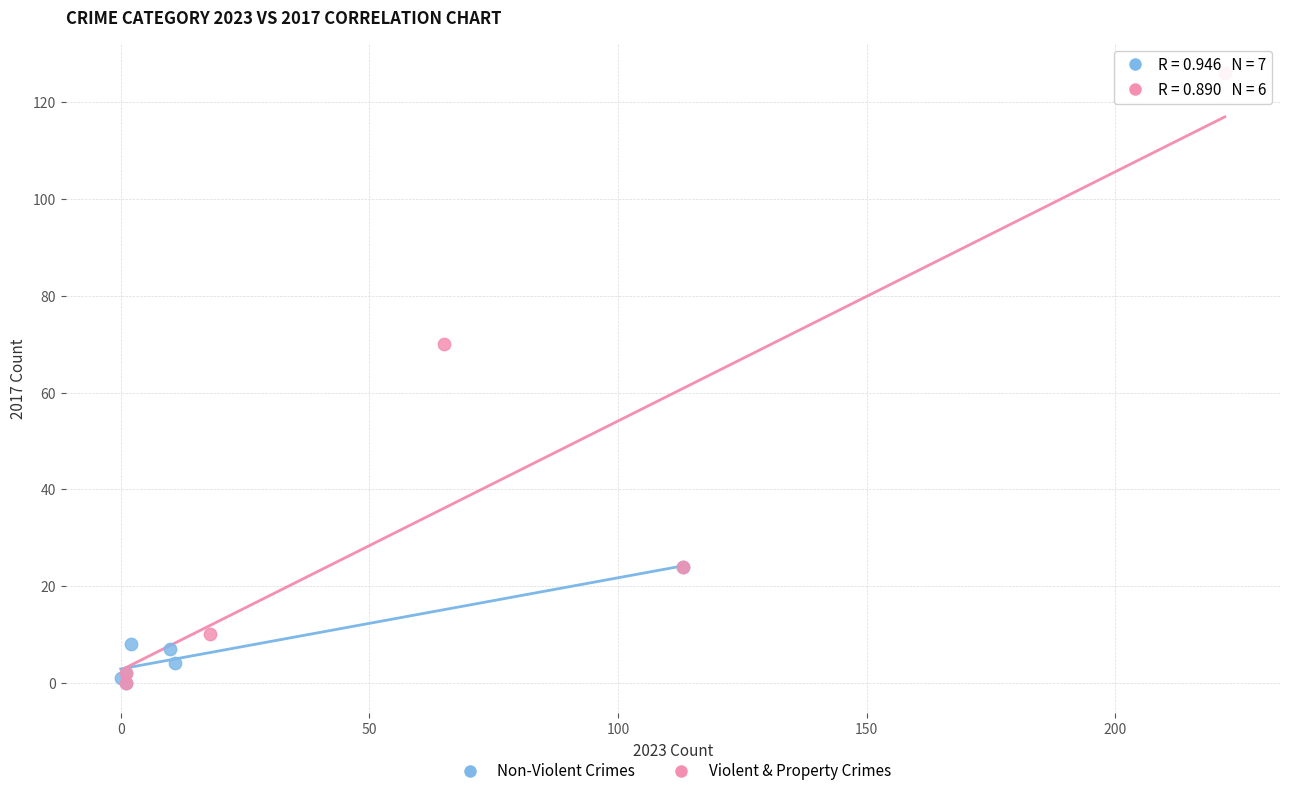

Which series has the largest Y range (max minus min)?

Violent & Property Crimes